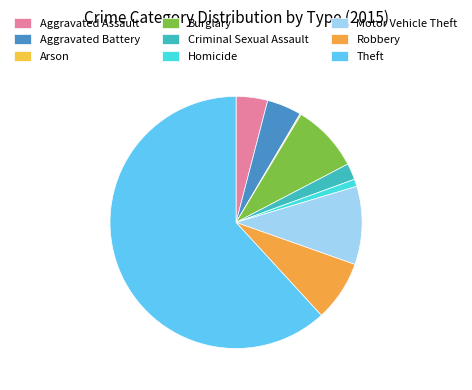

Rank the categories by value from highest to lowest.

Theft, Motor Vehicle Theft, Burglary, Robbery, Aggravated Battery, Aggravated Assault, Criminal Sexual Assault, Homicide, Arson